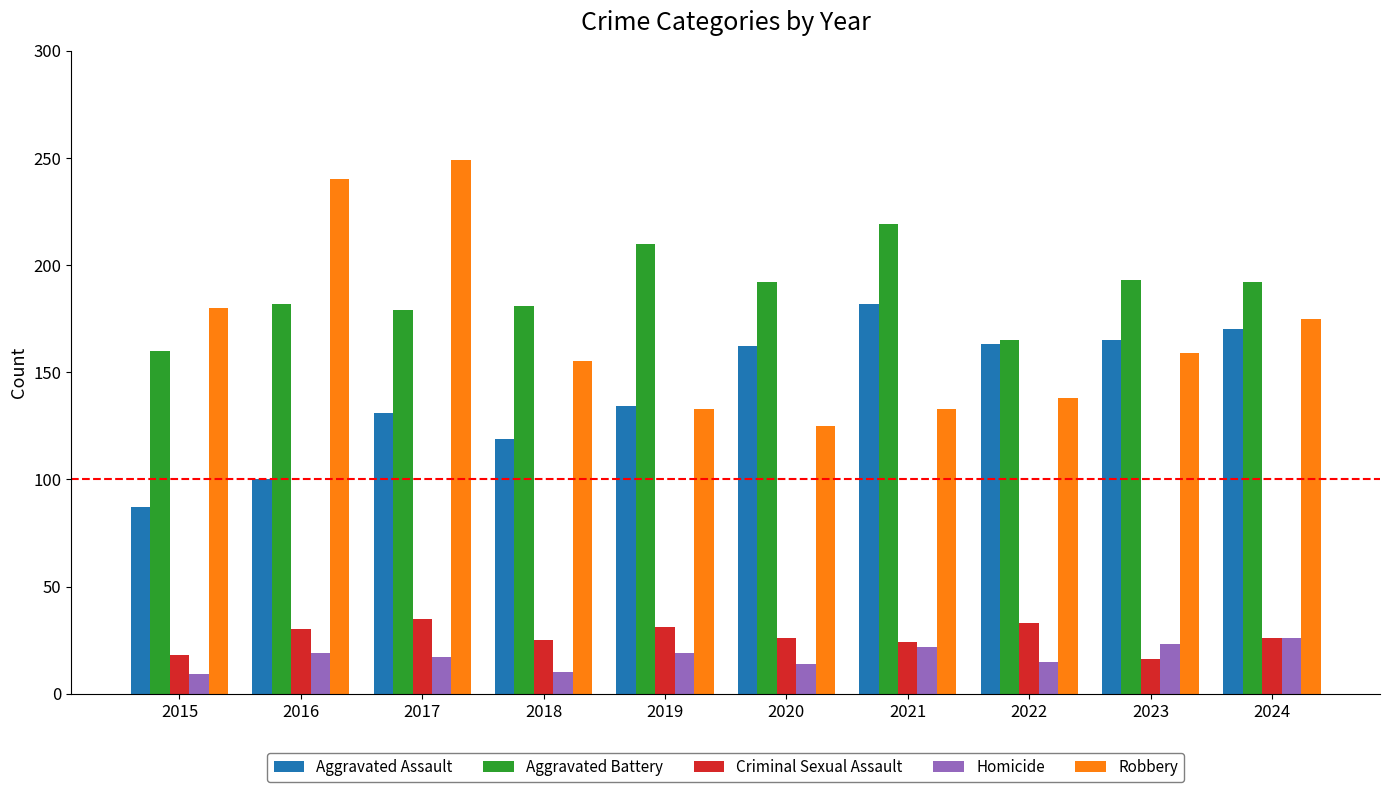

Is it true that Robbery equals 221 at 2021?

False